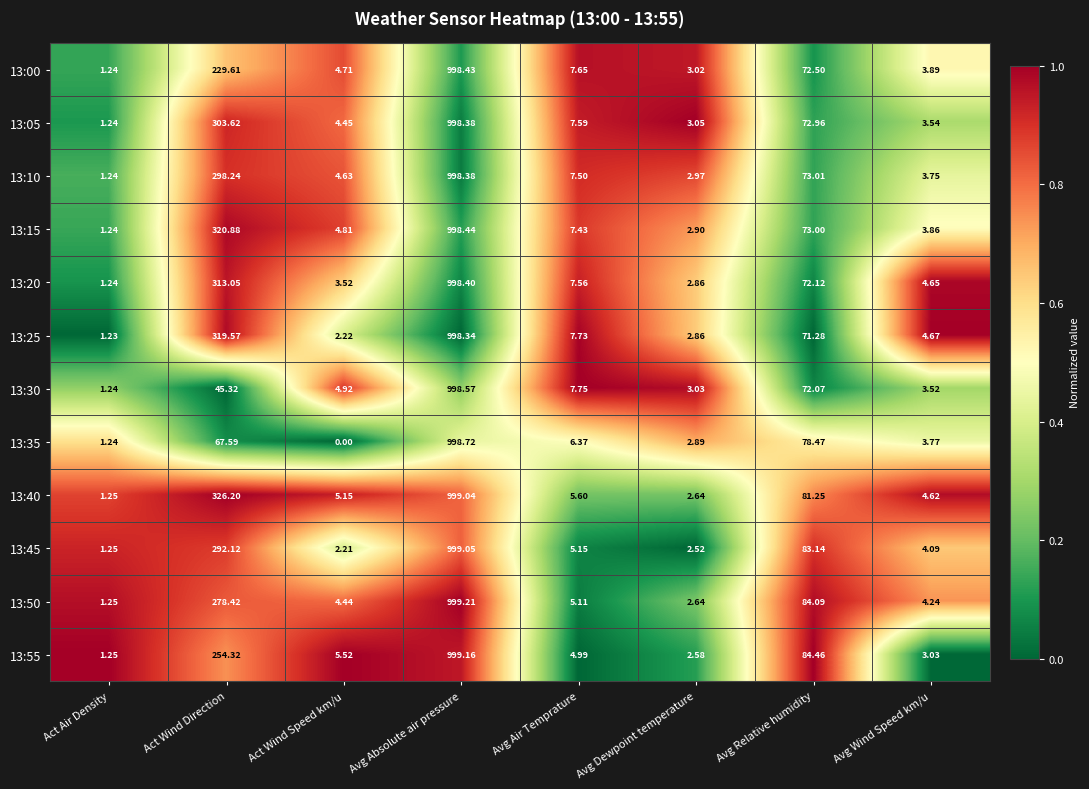

How many distinct data groups are displayed?

12